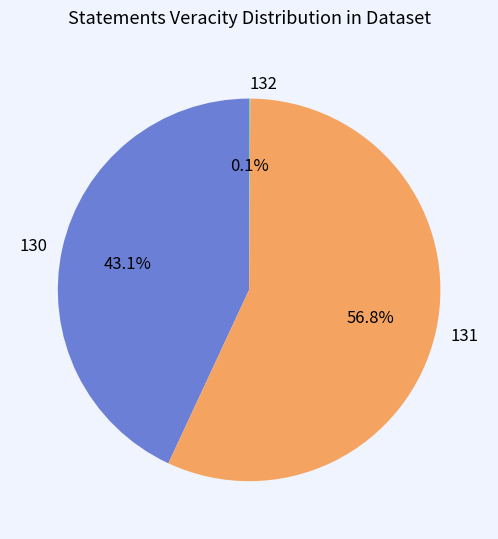

What percentage do 131 and 130 together represent?

99.9%